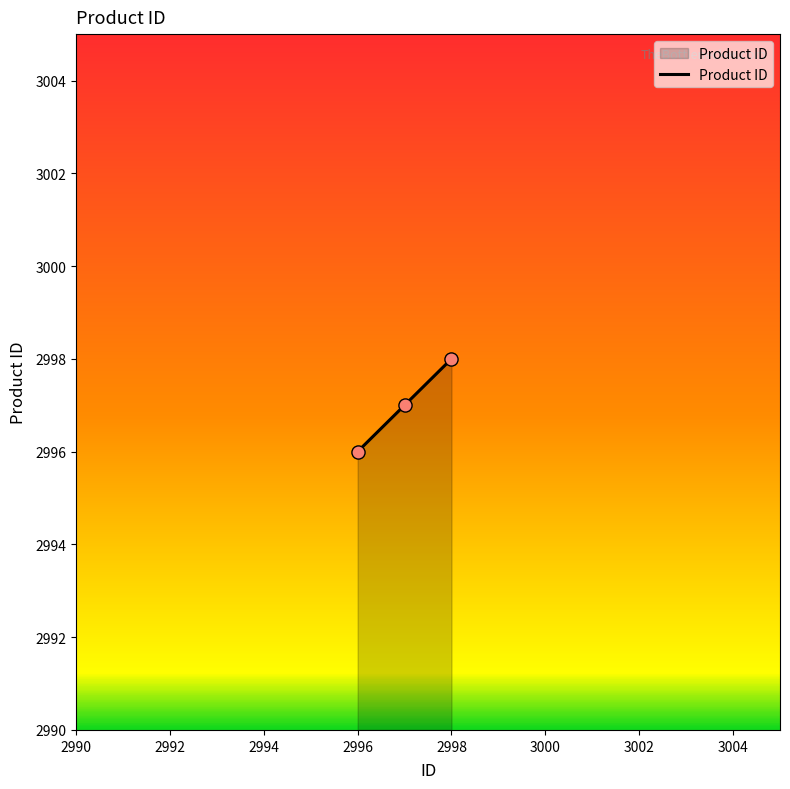

What is the average value?

2997